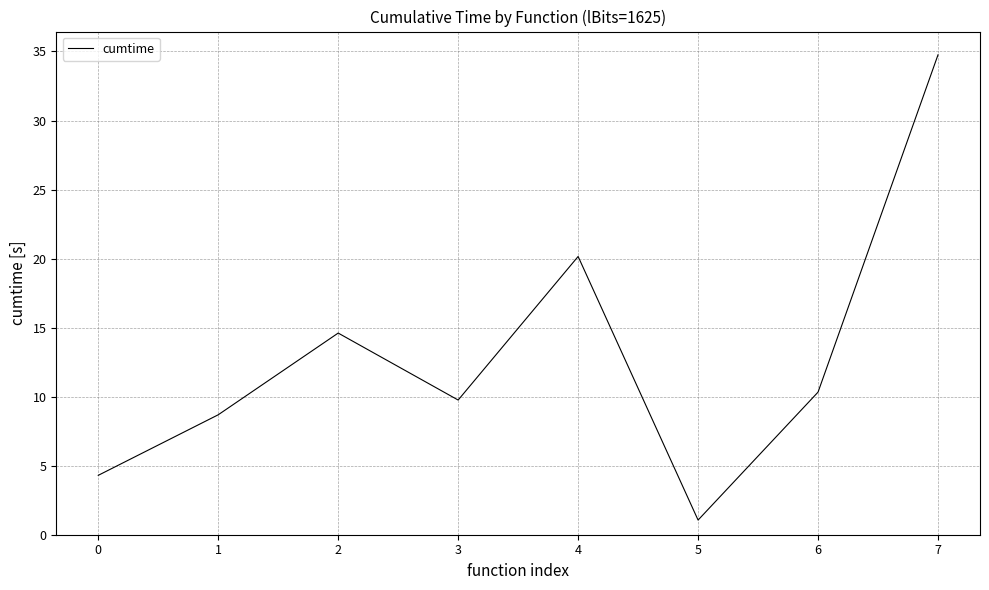

What is the difference between the maximum and minimum values?

33.7